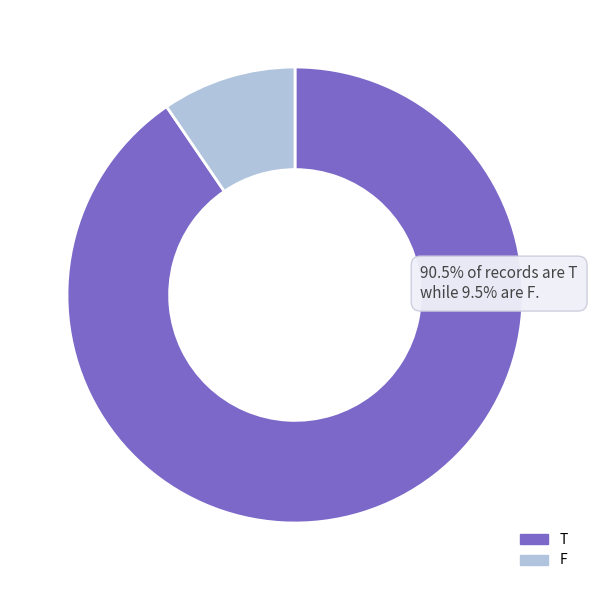

Is it true that T is 79% of the pie?

False